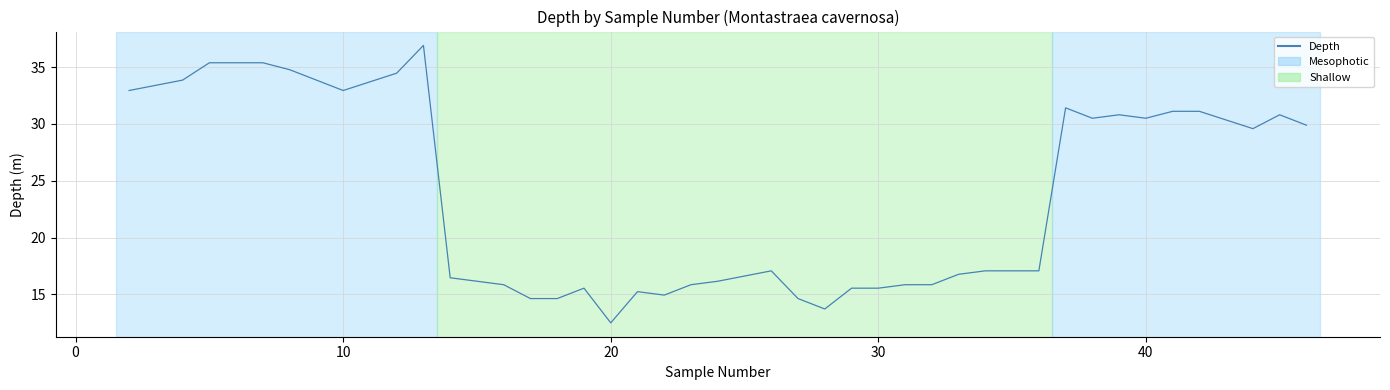

What is the maximum value shown in the chart?

36.9